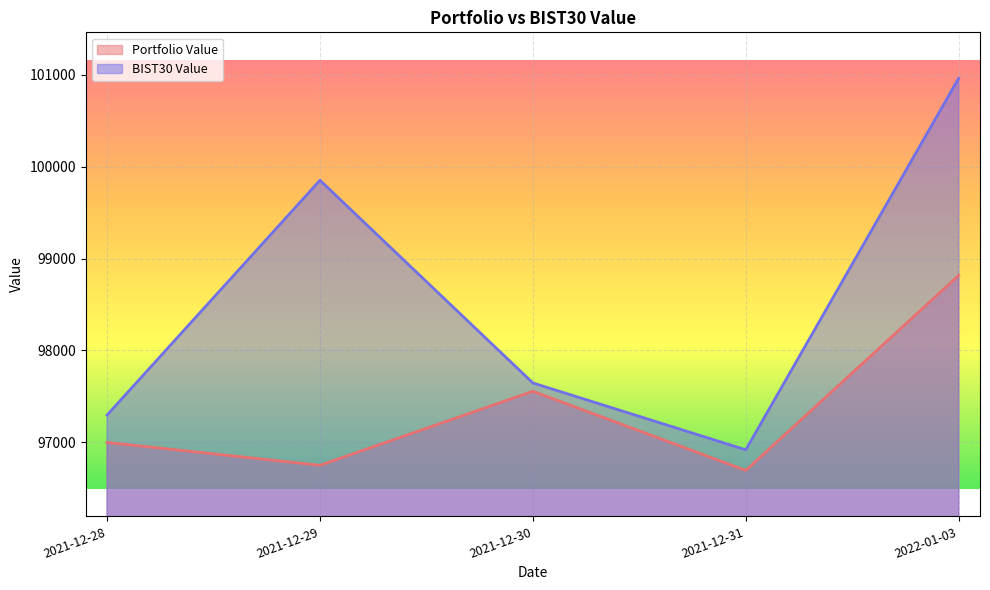

True or false: Portfolio Value has a value of 40126.2 at 2021-12-29.

False